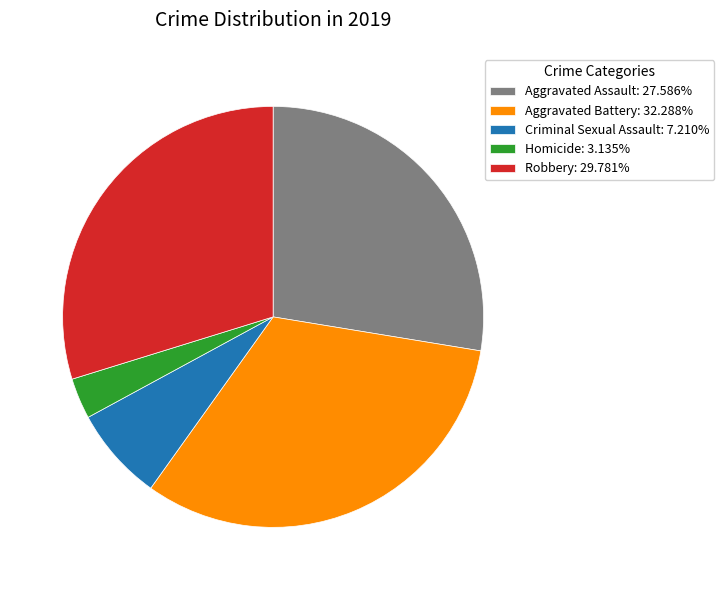

True or false: Homicide accounts for 13% of the total.

False